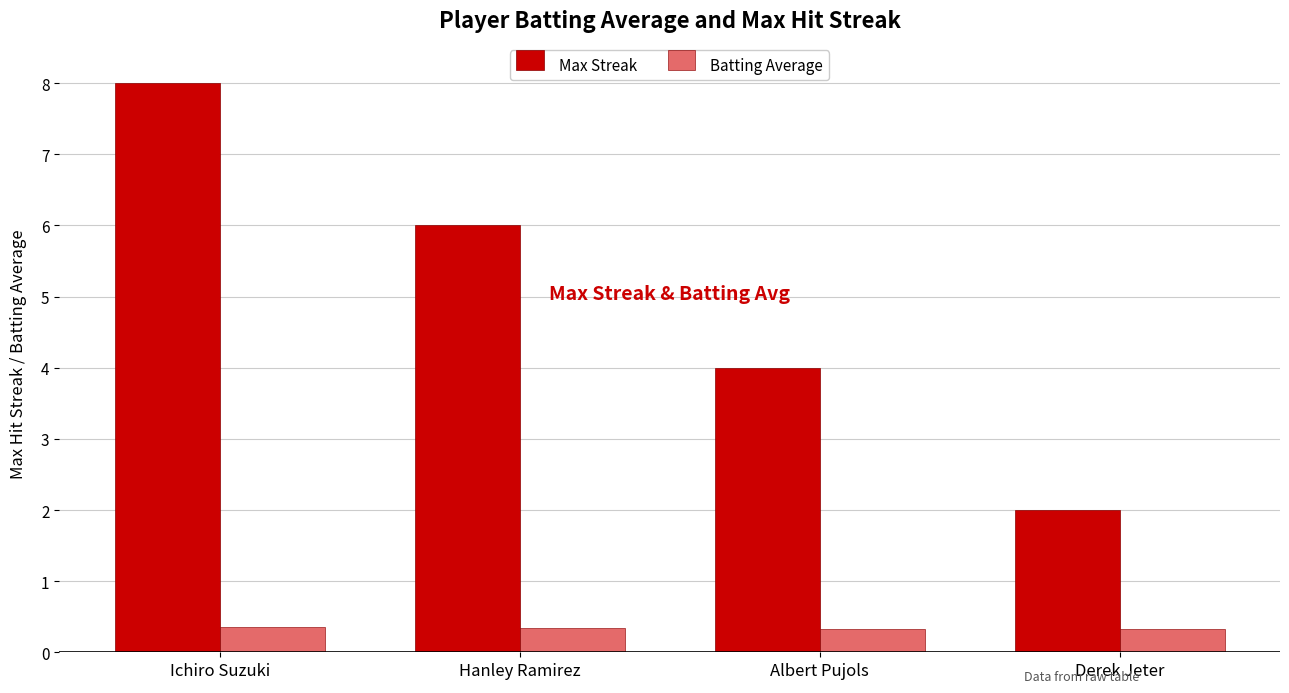

List the series in order of their peak value, lowest first.

Batting Average, Max Streak